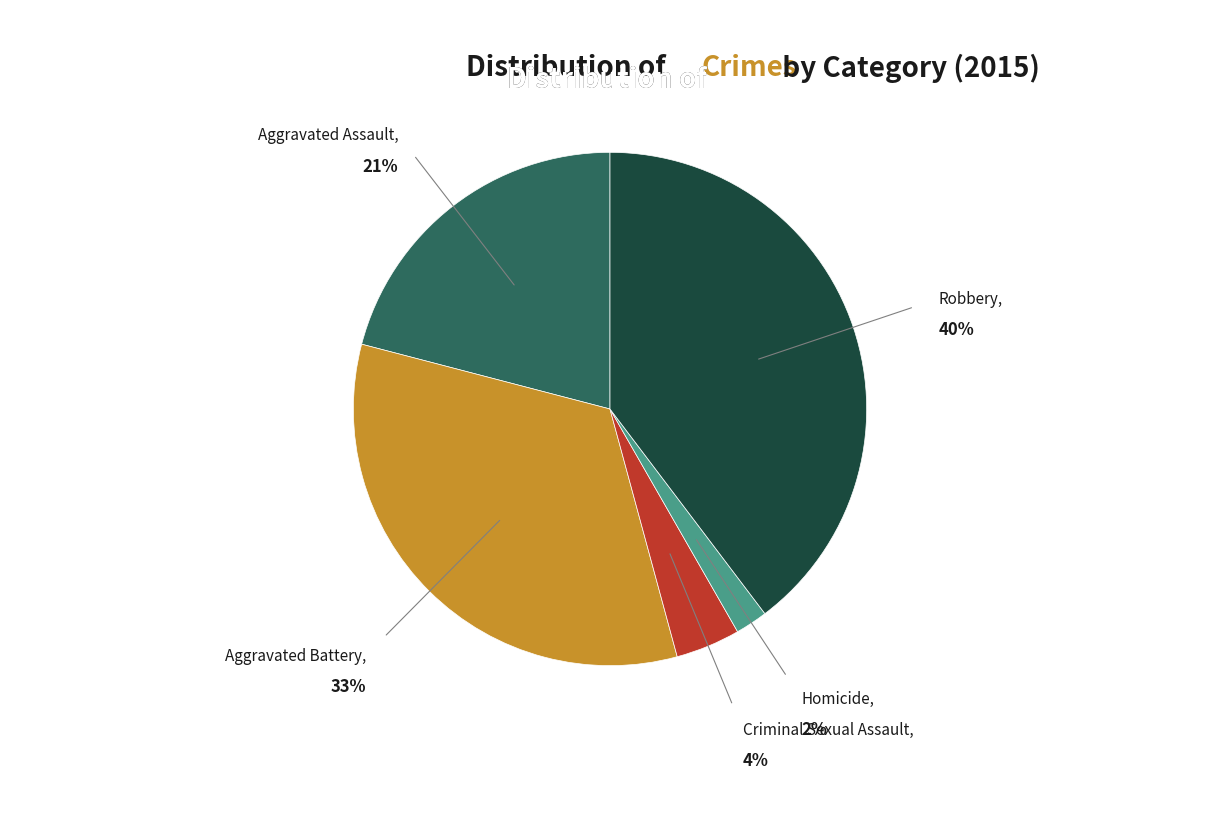

To the nearest percent, what percentage of the pie is Criminal Sexual Assault?

4%